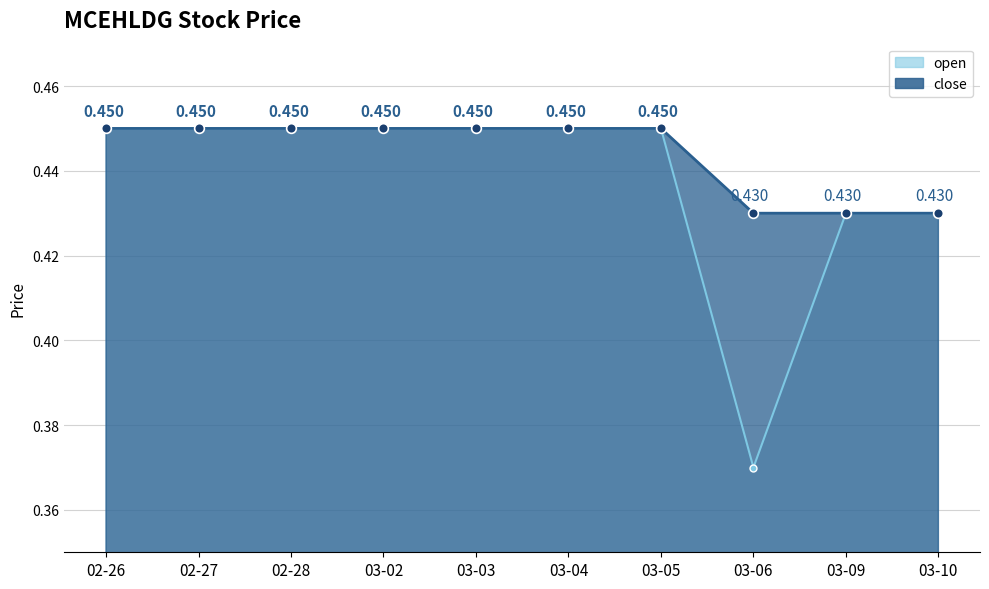

Reading left to right, list all the values displayed in this chart.

close_line: 0.5	0.5	0.5	0.5	0.5	0.5	0.5	0.4	0.4	0.4
open_line: 0.5	0.5	0.5	0.5	0.5	0.5	0.5	0.4	0.4	0.4